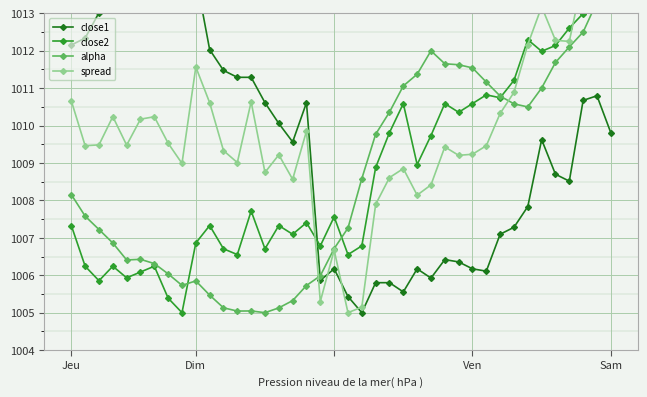

What is the minimum value shown in the chart?

1005.0